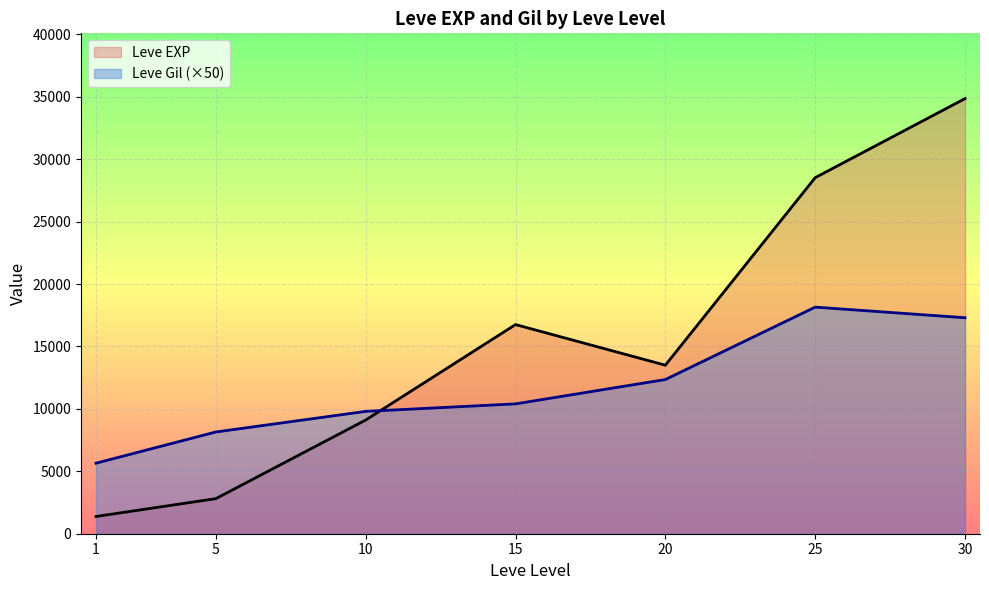

Is the value of Leve EXP at 5 greater than the value of Leve Gil (×50) at 15?

No